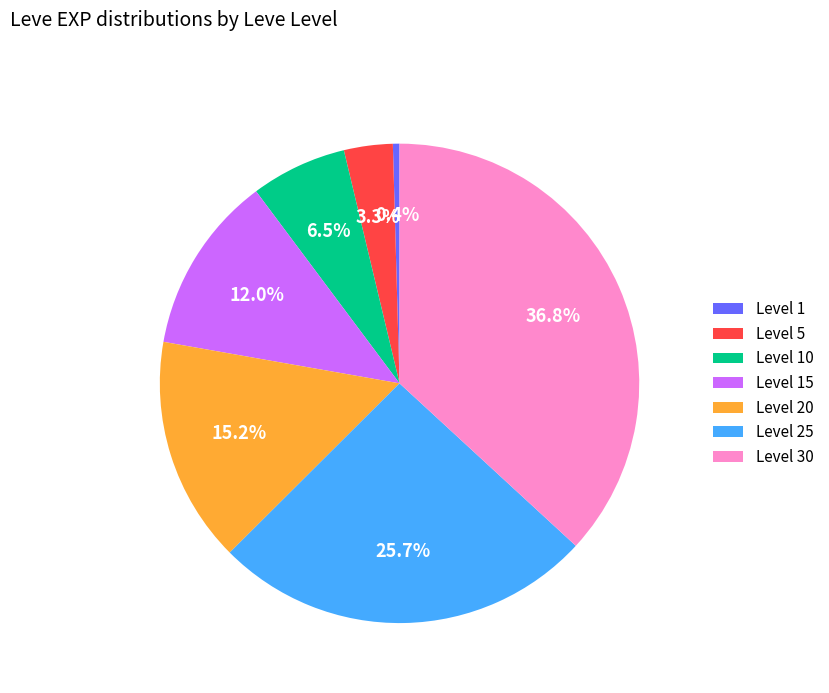

Rank the categories by value from highest to lowest.

Level 30, Level 25, Level 20, Level 15, Level 10, Level 5, Level 1